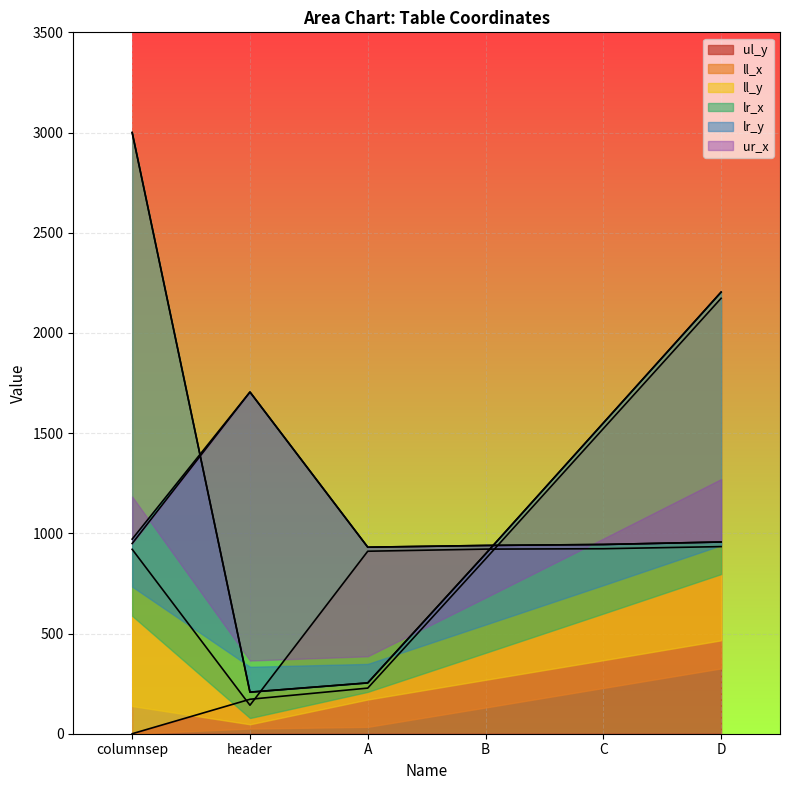

What is the sum of the lr_x values at columnsep and C?

1915.5